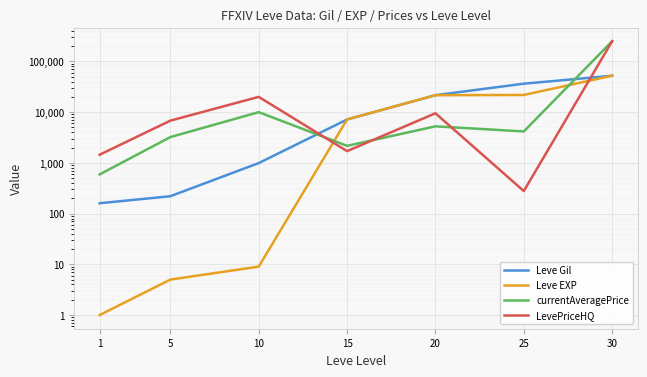

The value of currentAveragePrice at 15 is 2166.7. True or false?

True